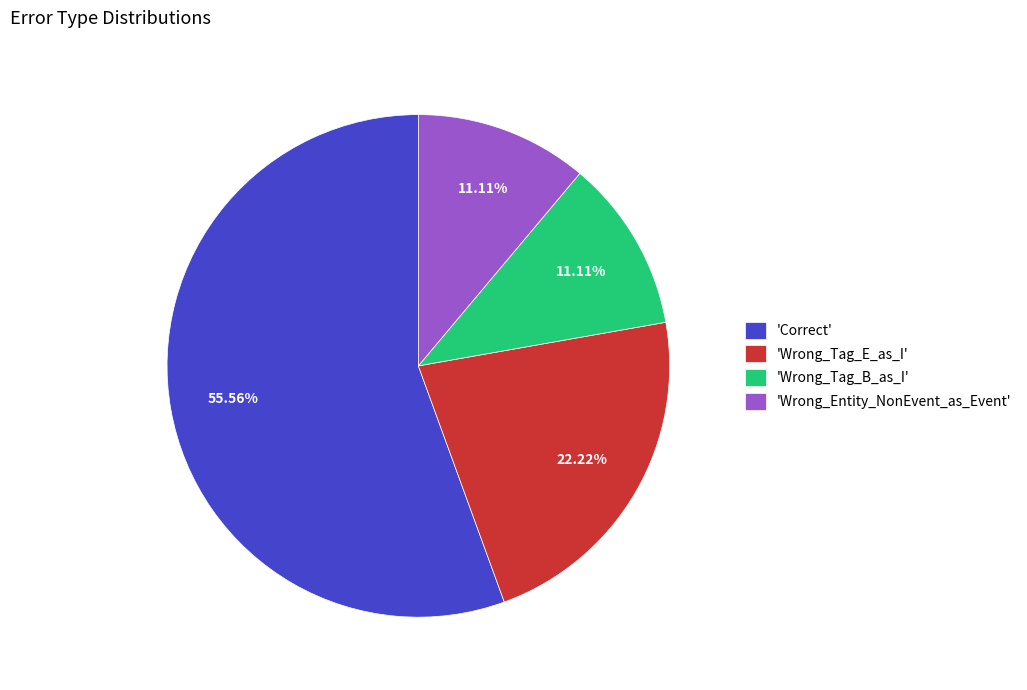

Does 'Correct' represent more than half of the total?

Yes